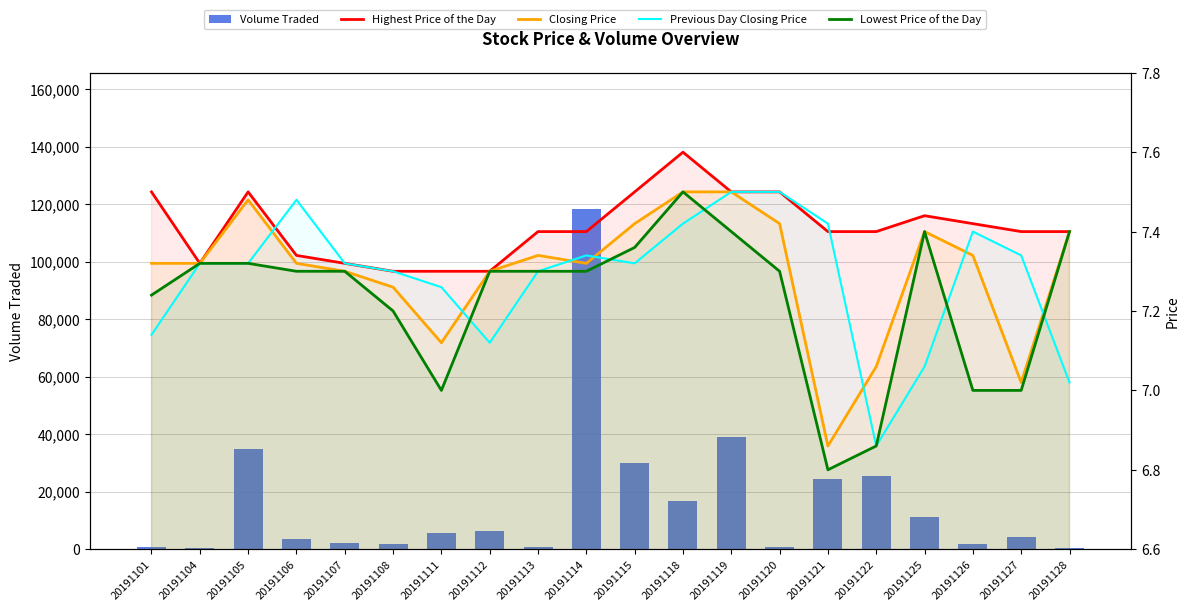

Rank the series at 20191119 from lowest to highest value.

Lowest Price of the Day, Highest Price of the Day, Closing Price, Previous Day Closing Price, Volume Traded